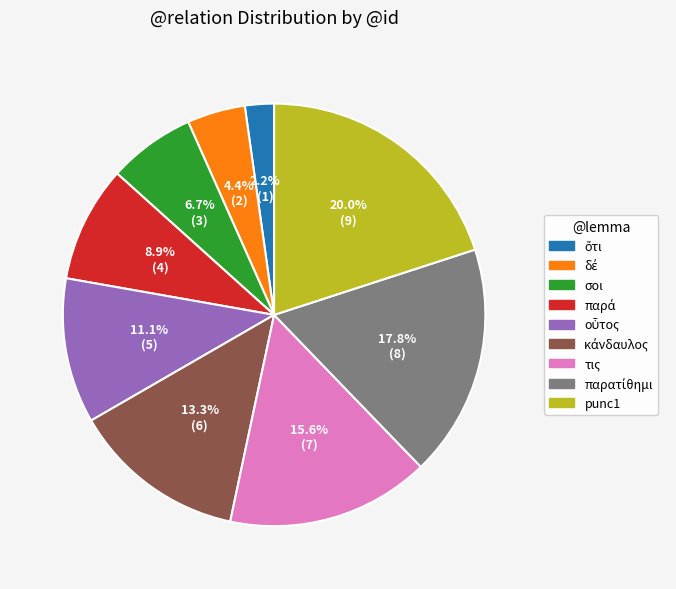

To the nearest percent, what is the difference between the largest and smallest slice percentages?

18%